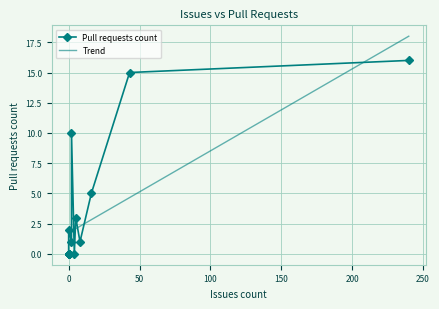

What is the value of the Trend point at the 9th from the left?

1.7